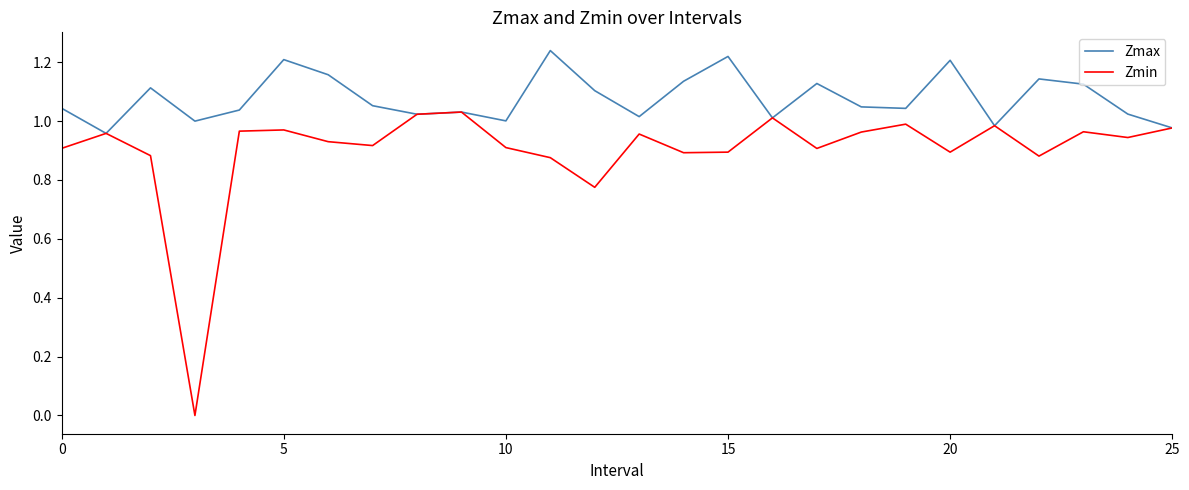

Which series has the widest spread of values?

Zmin